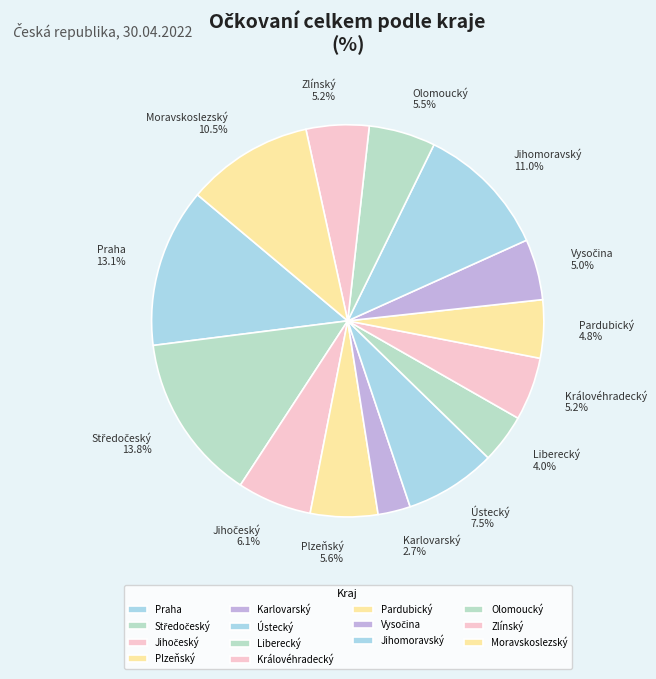

Is it true that Moravskoslezský is 19% of the pie?

False